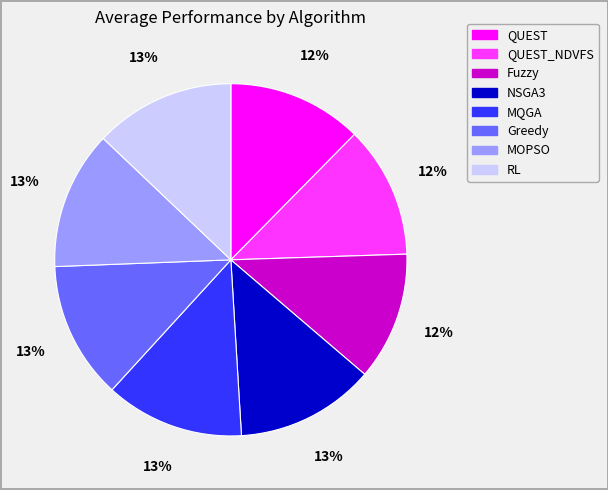

The QUEST_NDVFS slice represents 19% of the pie. True or false?

False